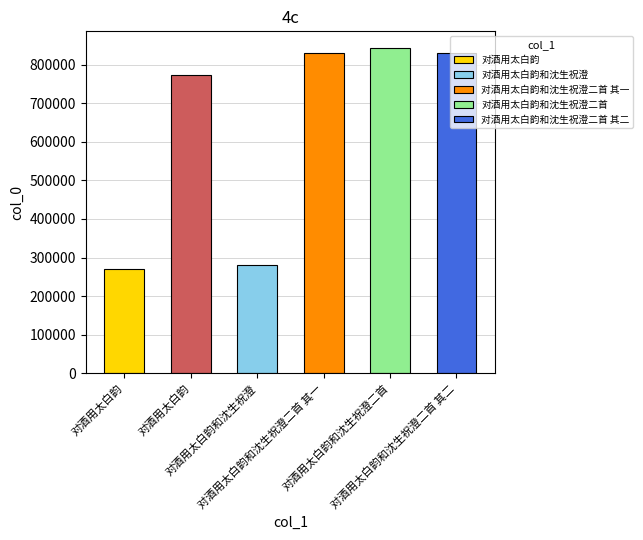

Which has a higher value, 对酒用太白韵 or 对酒用太白韵和沈生祝澄二首?

对酒用太白韵和沈生祝澄二首